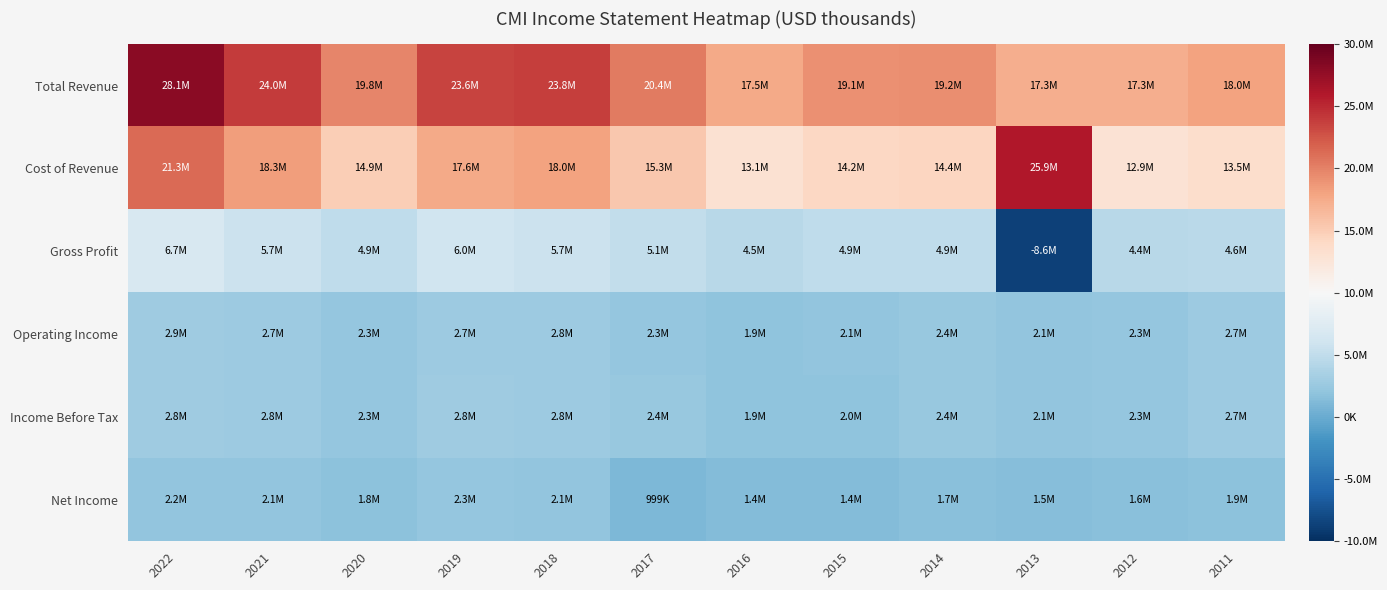

Which has a higher value, 2019 or 2015?

2019